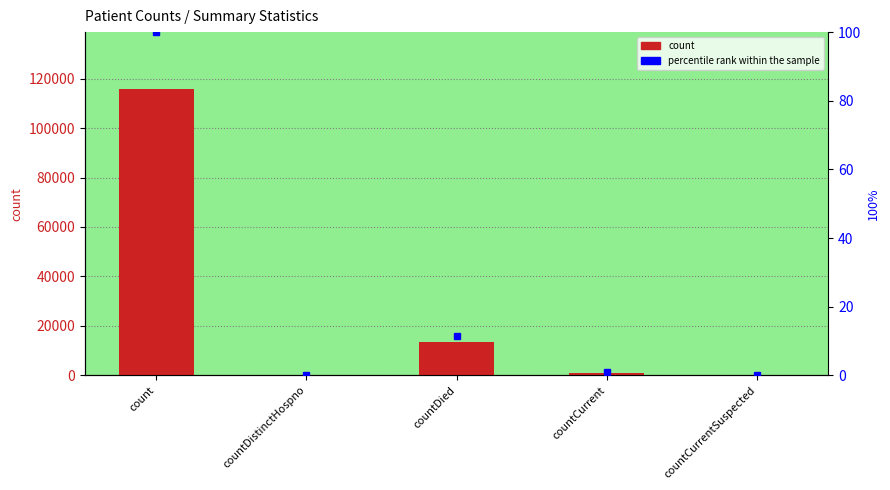

Which series has the largest total across all categories?

count